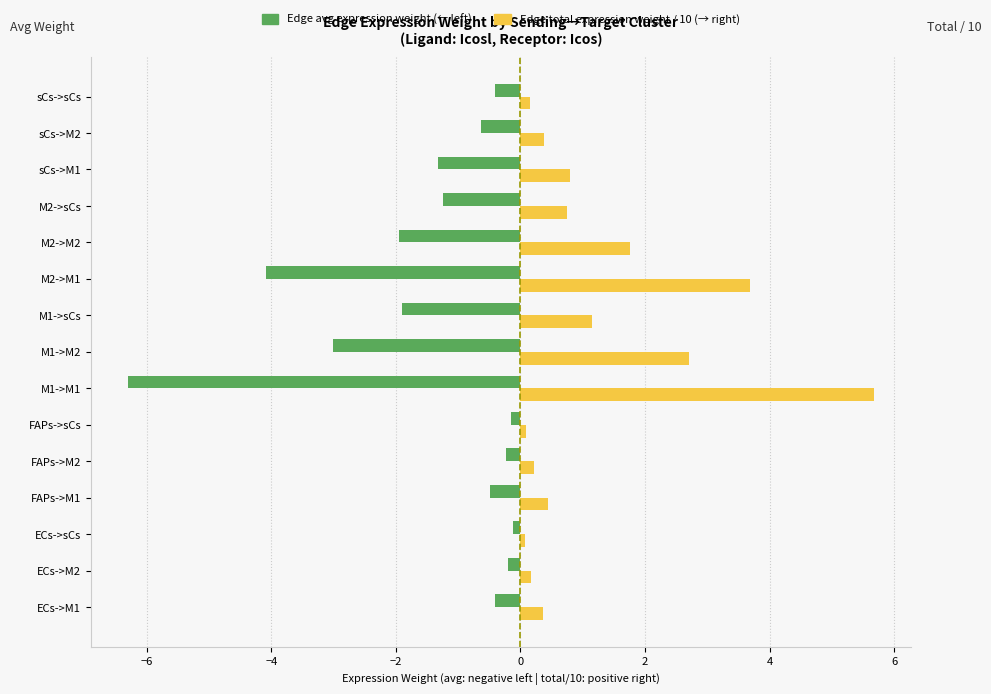

Which label corresponds to the largest value in the chart?

M1->M1